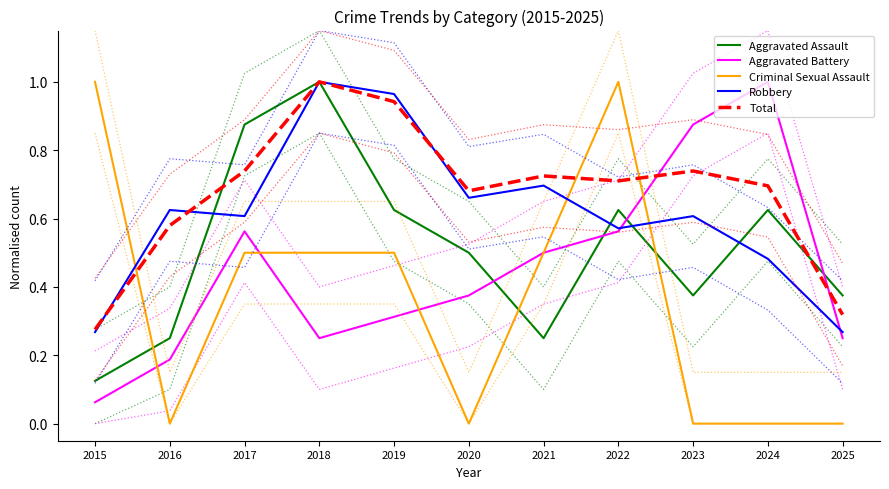

What is the value of the Criminal Sexual Assault point at the 5th from the left?

0.5